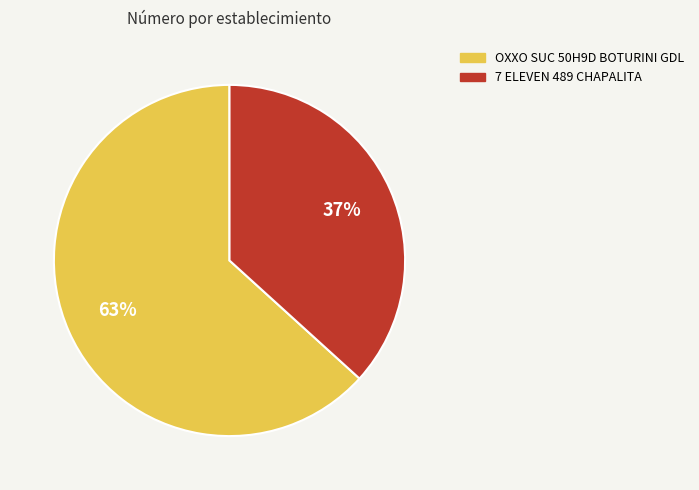

Is the sum of 7 ELEVEN 489 CHAPALITA and OXXO SUC 50H9D BOTURINI GDL greater than half?

Yes